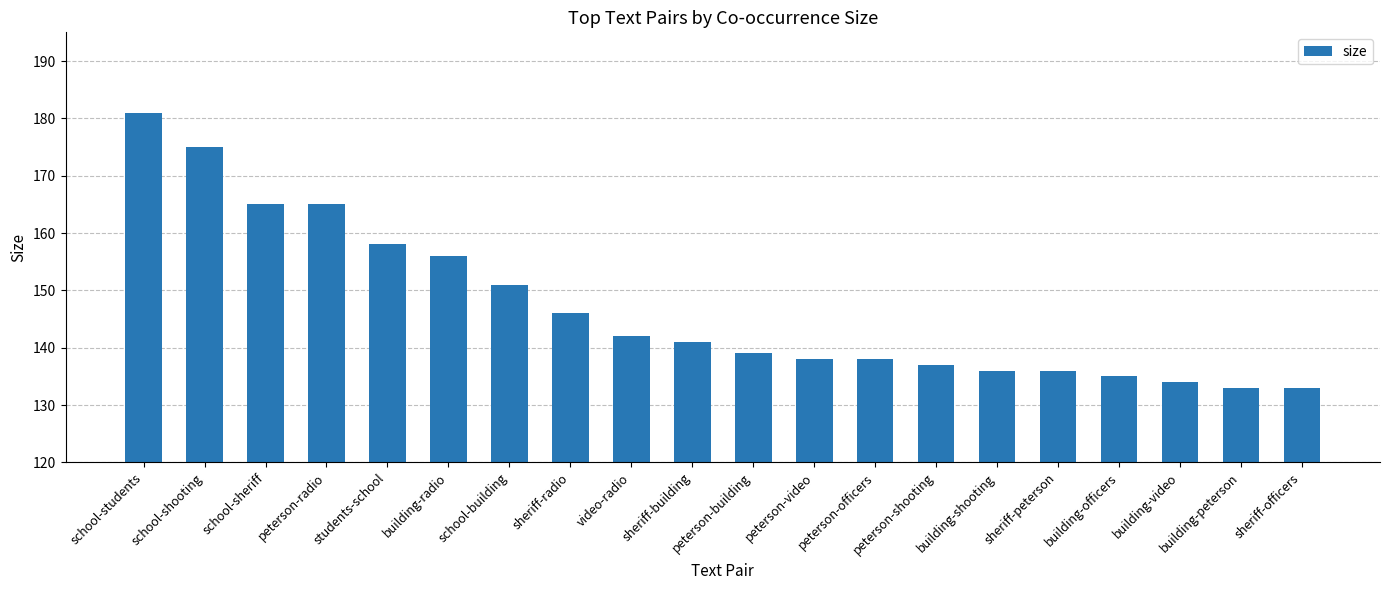

What position from the right is sheriff-radio?

13